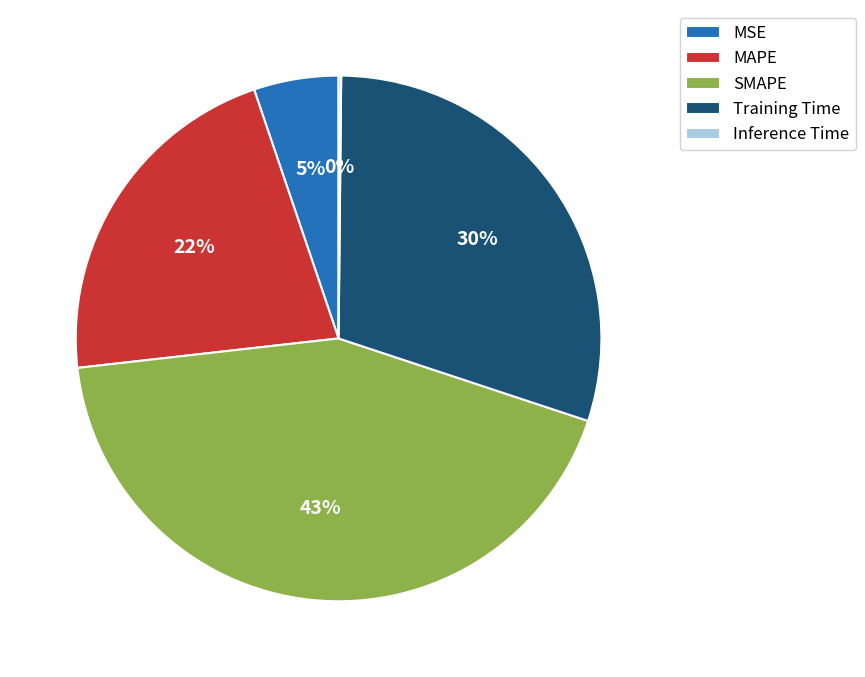

Which slice is the largest?

SMAPE